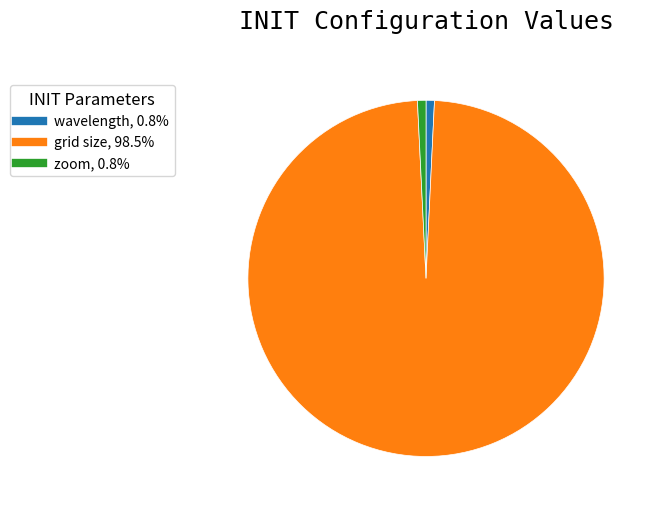

What is the largest slice in the pie chart?

grid size